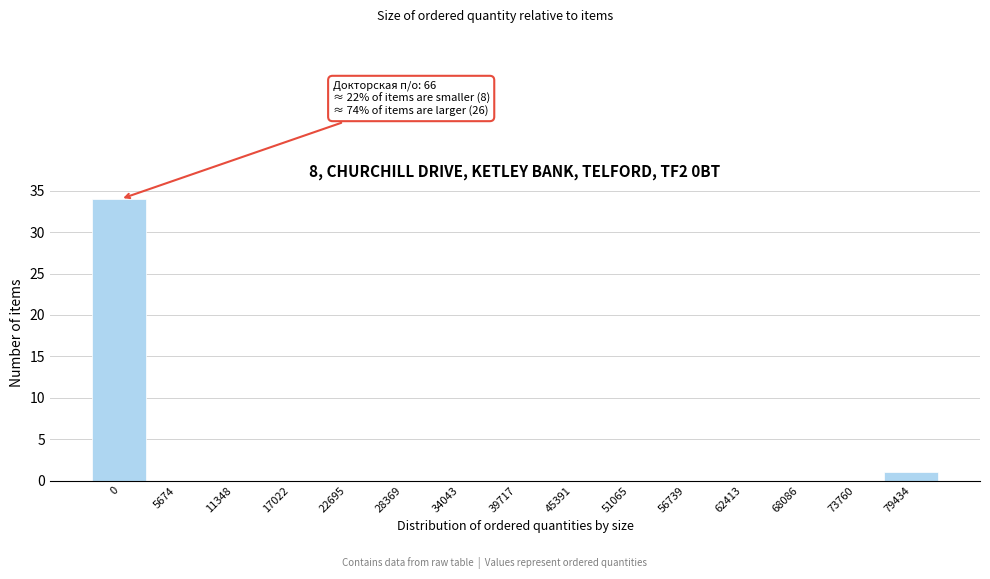

Reading left to right, extract all data points from this chart.

0=34	5674=0	11348=0	17022=0	22695=0	28369=0	34043=0	39717=0	45391=0	51065=0	56739=0	62413=0	68086=0	73760=0	79434=1